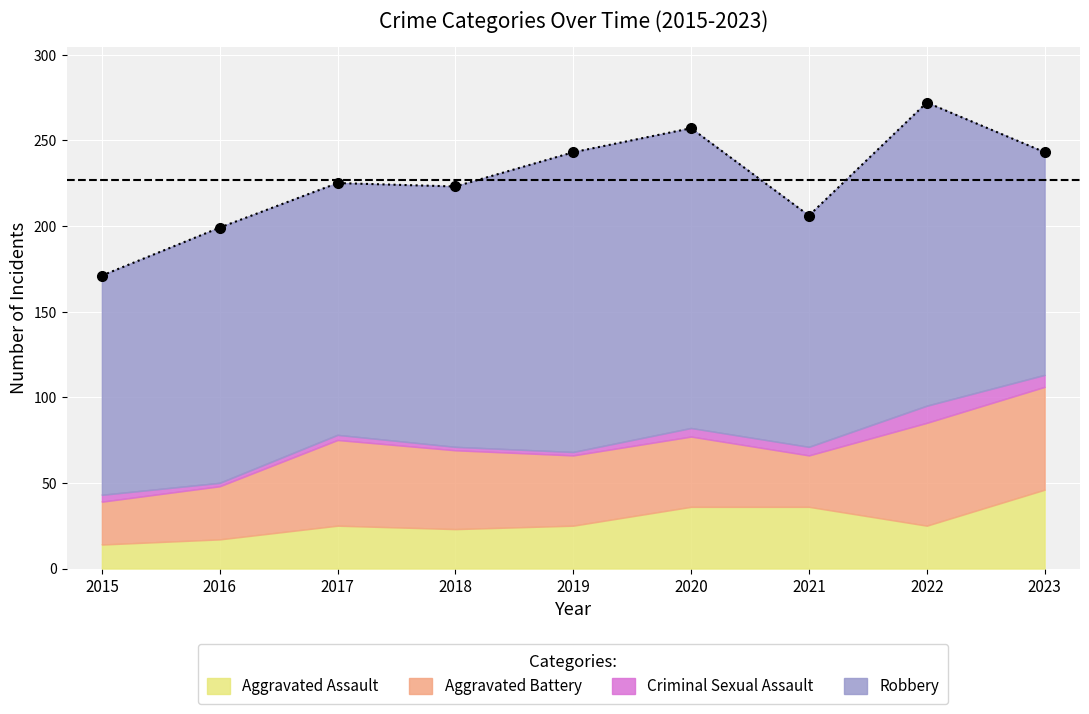

Reading right to left, what are all the values shown in this chart?

Aggravated Assault: 2023=46	2022=25	2021=36	2020=36	2019=25	2018=23	2017=25	2016=17	2015=14
Aggravated Battery: 2023=60	2022=60	2021=30	2020=41	2019=41	2018=46	2017=50	2016=31	2015=25
Criminal Sexual Assault: 2023=7	2022=10	2021=5	2020=5	2019=2	2018=2	2017=3	2016=2	2015=4
Robbery: 2023=130	2022=177	2021=135	2020=175	2019=175	2018=152	2017=147	2016=149	2015=128